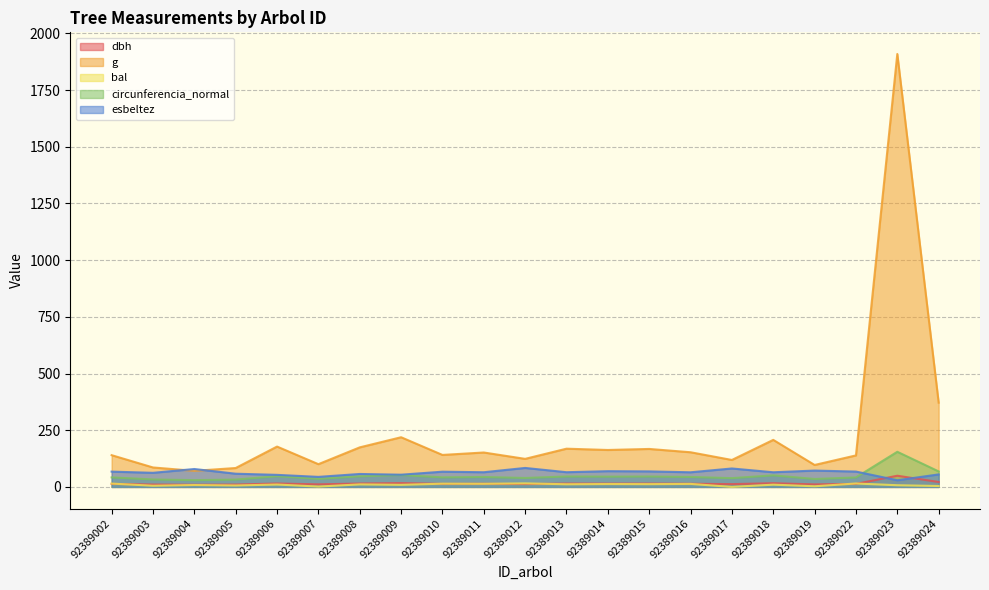

What is the spread (max minus min) of values at 92389017?

118.8